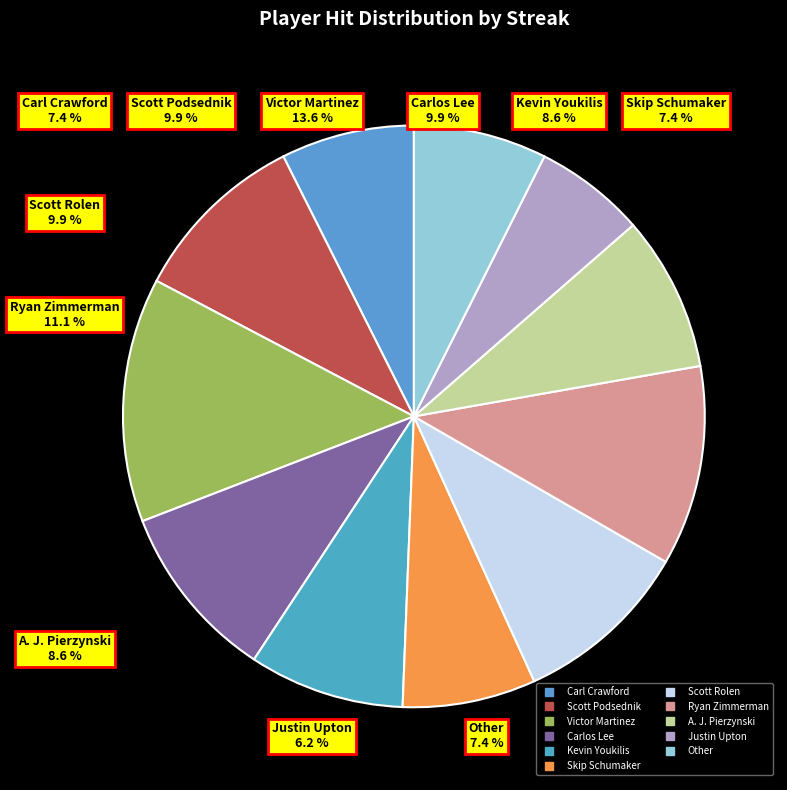

How many segments does this pie chart have?

11